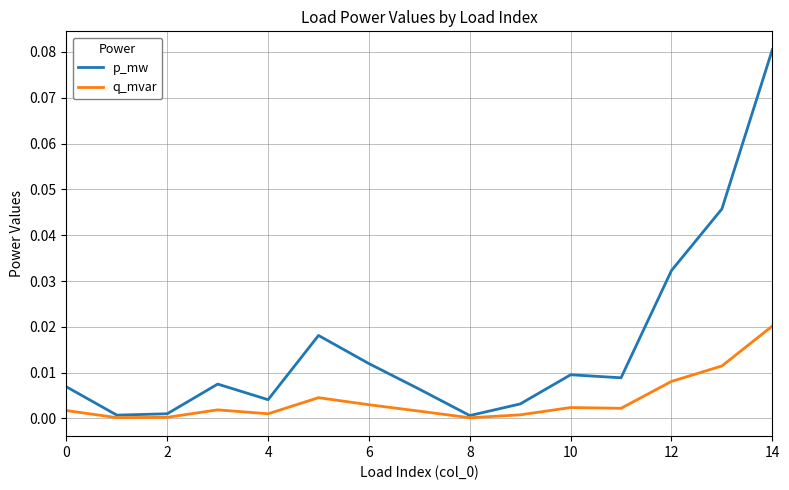

Which series has the widest spread of values?

p_mw